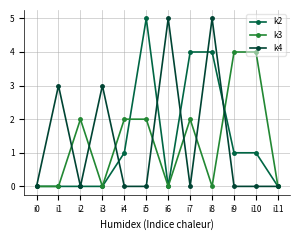

Reading left to right, what are all the values shown in this chart?

k2: 0	0	0	0	1	5	0	4	4	1	1	0
k3: 0	0	2	0	2	2	0	2	0	4	4	0
k4: 0	3	0	3	0	0	5	0	5	0	0	0